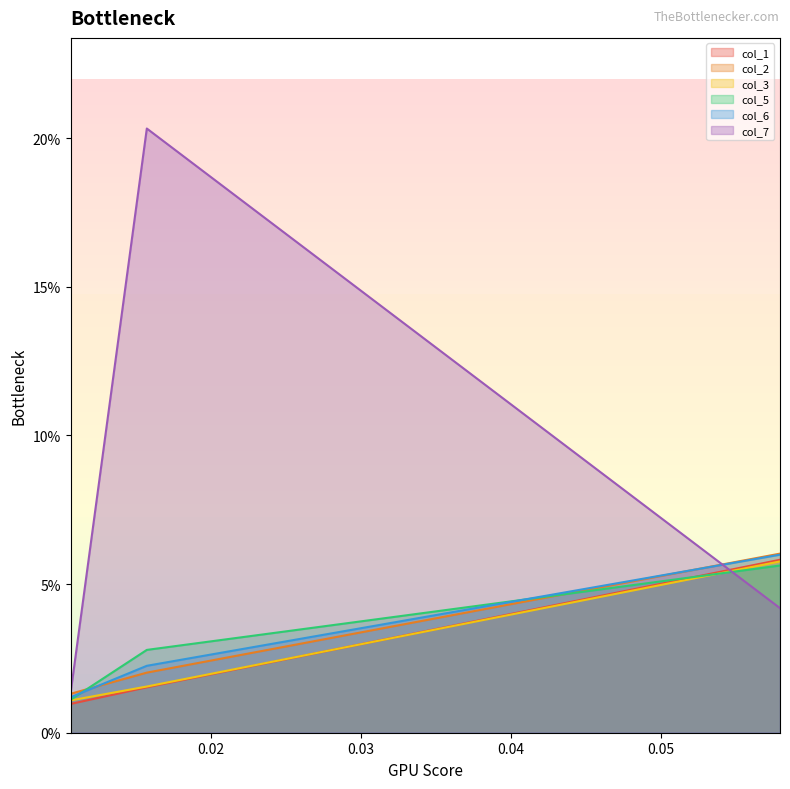

Does the chart have visible grid lines?

No